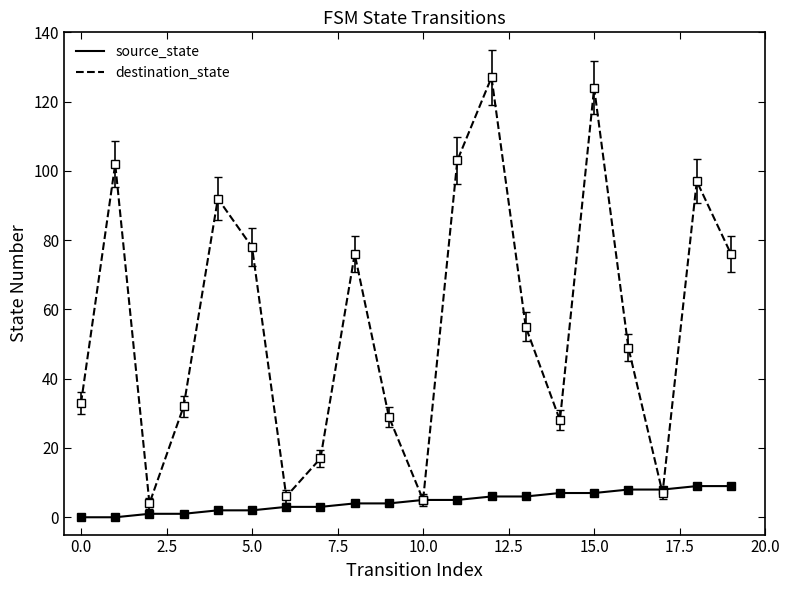

Which series has the largest range (max minus min)?

destination_state